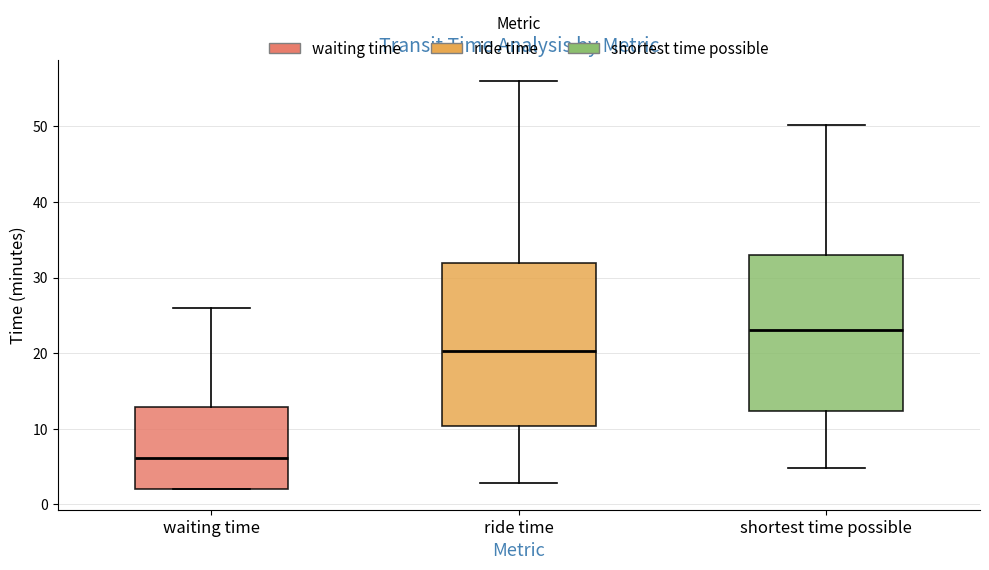

Reading left to right, read every box against the y-axis: the position of its median line, the range the box covers, and the ends of its whiskers. The values are not printed on the chart, so give them approximately, as read against the axis.

waiting time: median 6, box 2 to 13, whiskers 2 to 26
ride time: median 20, box 10 to 32, whiskers 3 to 56
shortest time possible: median 23, box 12 to 33, whiskers 5 to 50